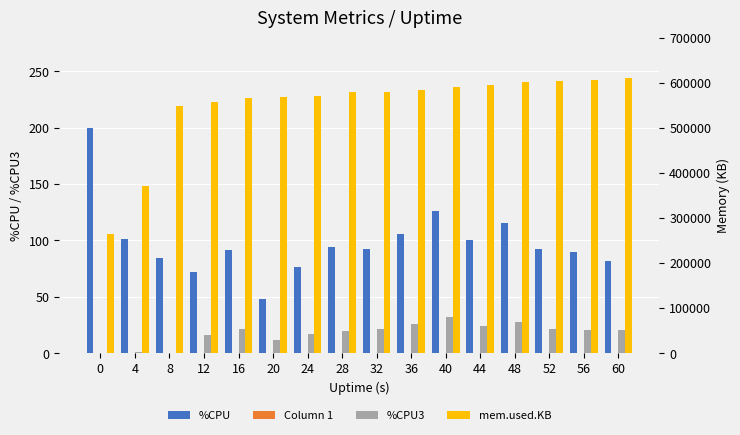

True or false: %CPU has a value of 145.6 at 56.

False